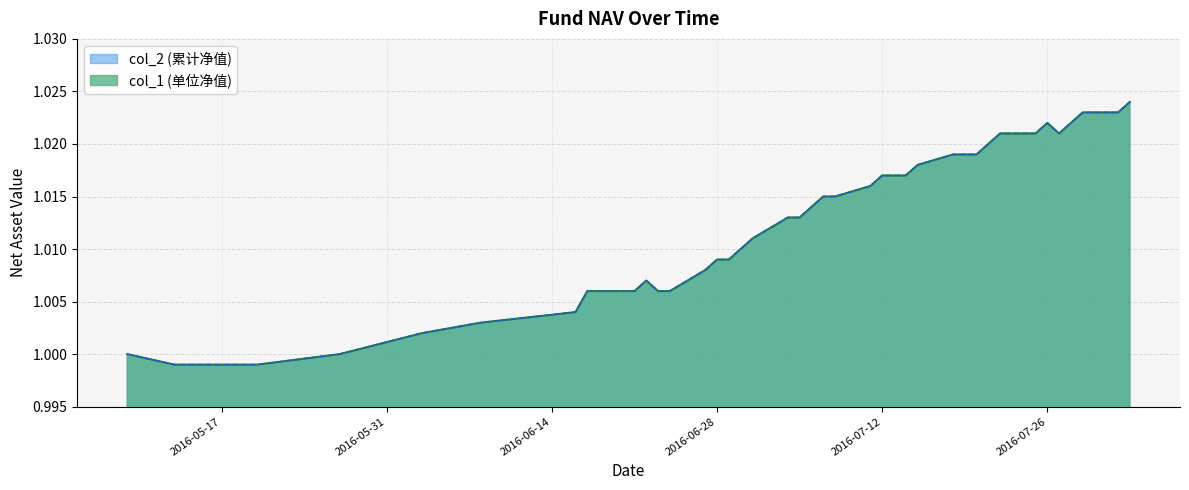

In col_2, how many points are lower than both neighbors (excluding endpoints)?

1